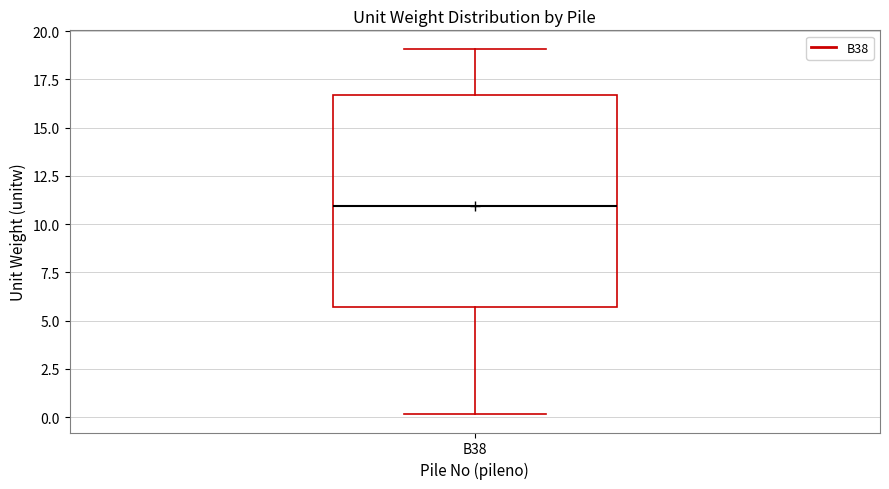

Where is the lower edge of the box for B38 on the y-axis? The values are not printed on the chart, so give them approximately, as read against the axis.

5.5